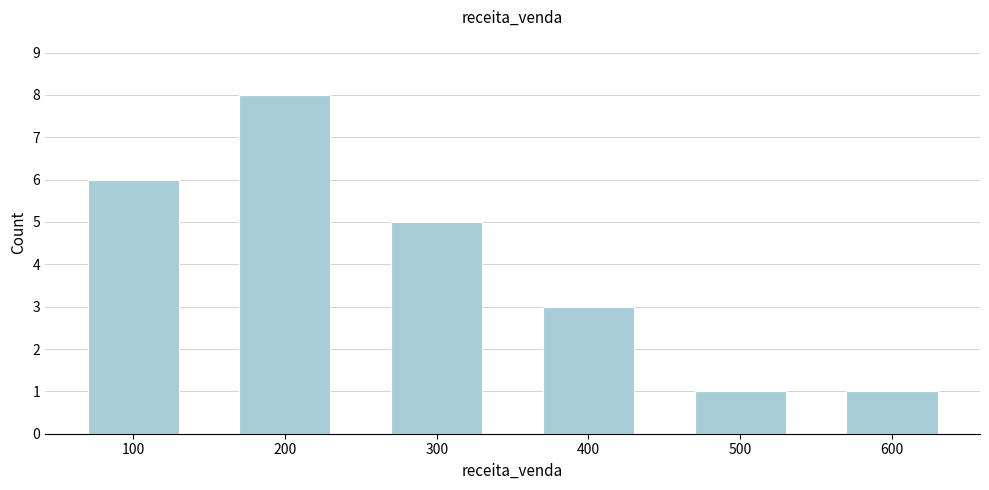

Reading right to left, extract all data points from this chart.

1	1	3	5	8	6